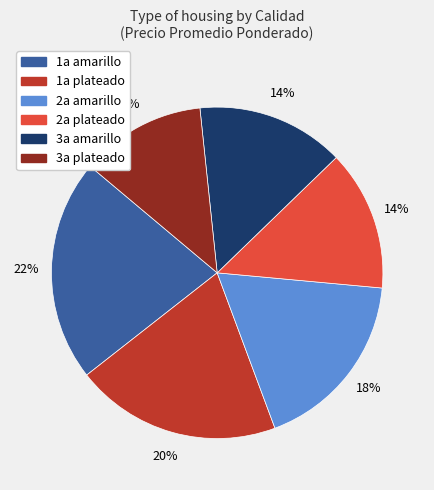

Approximately how many times larger is the value at 3a plateado compared to 2a plateado?

0.9